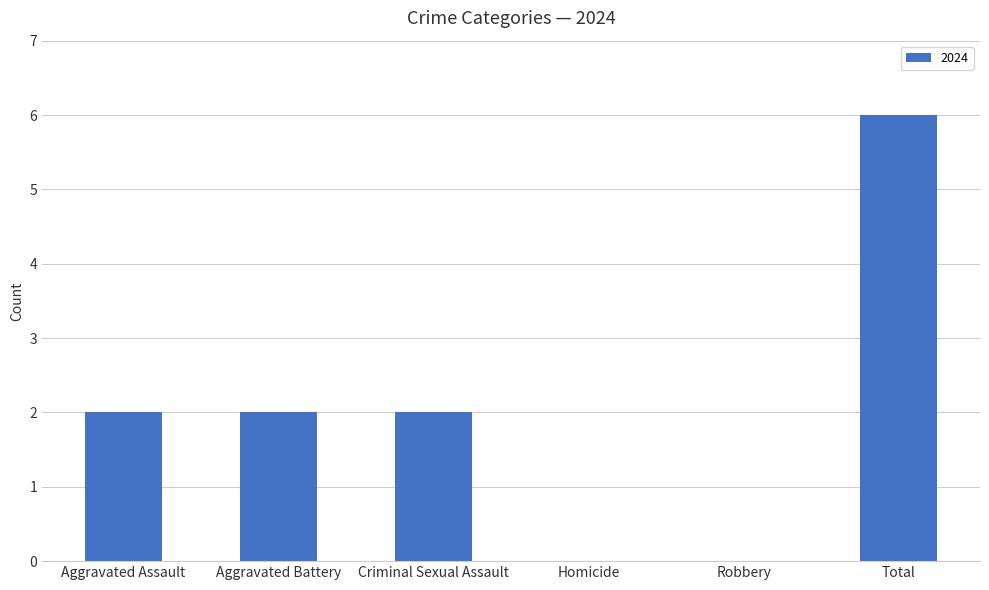

Are the bars horizontal?

No